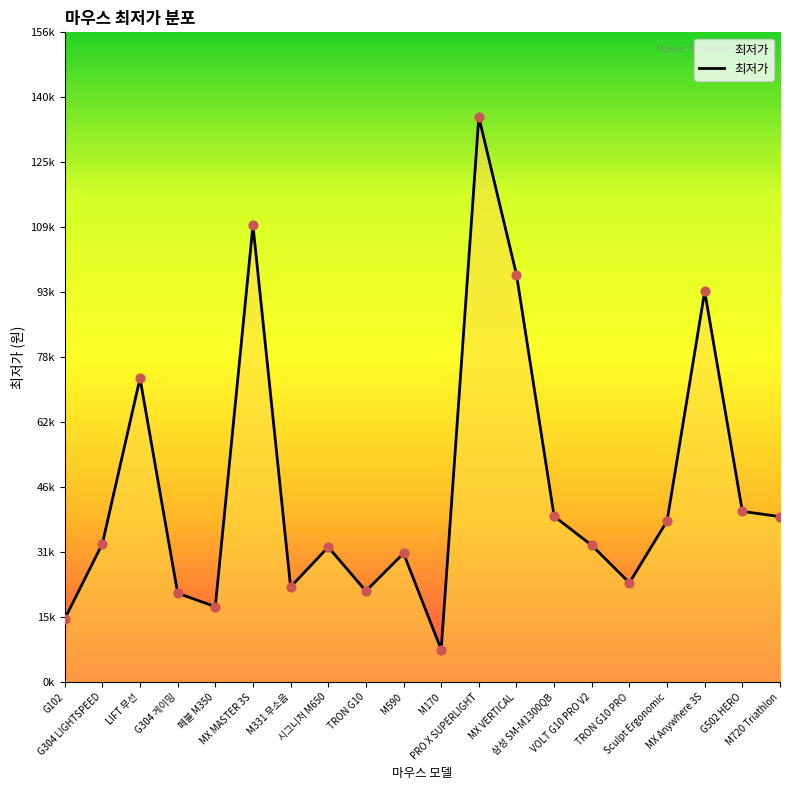

What is the ratio of the value at MX VERTICAL to the value at G502 HERO?

2.4